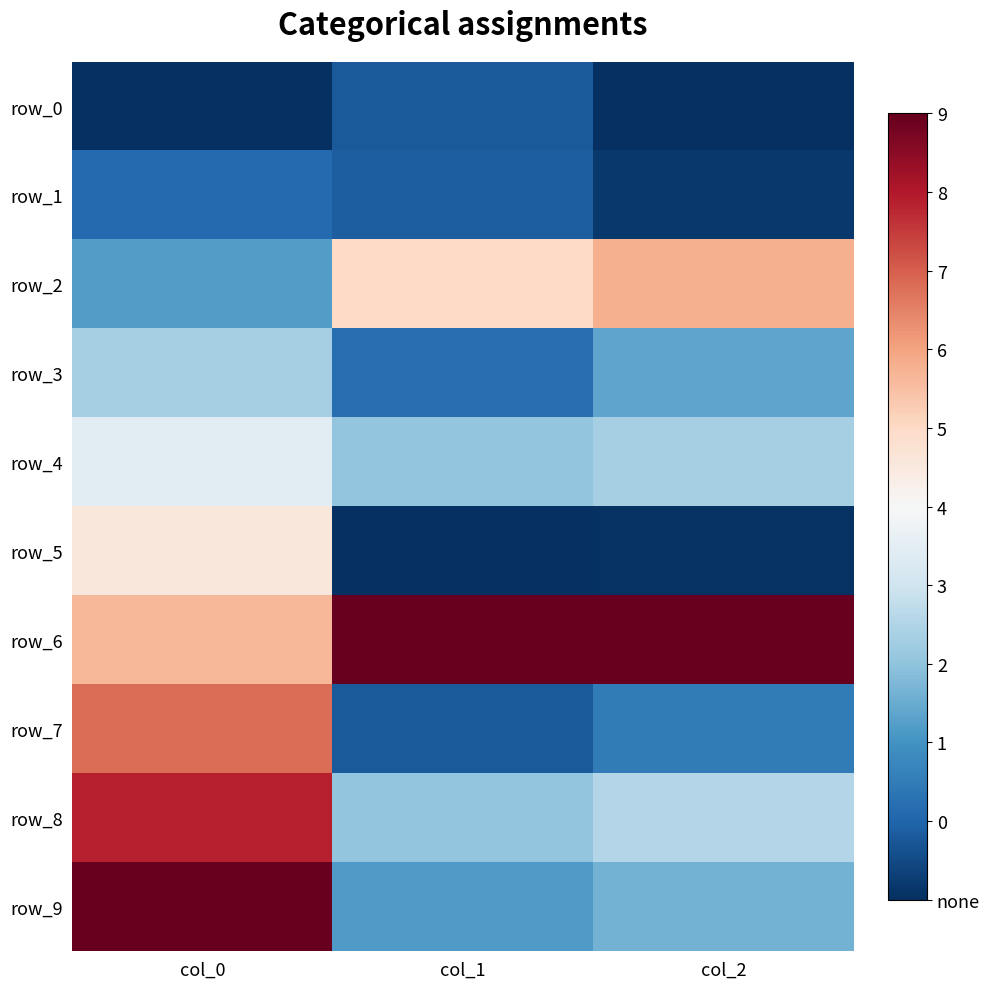

Between col_0 and col_2, which is larger?

col_0